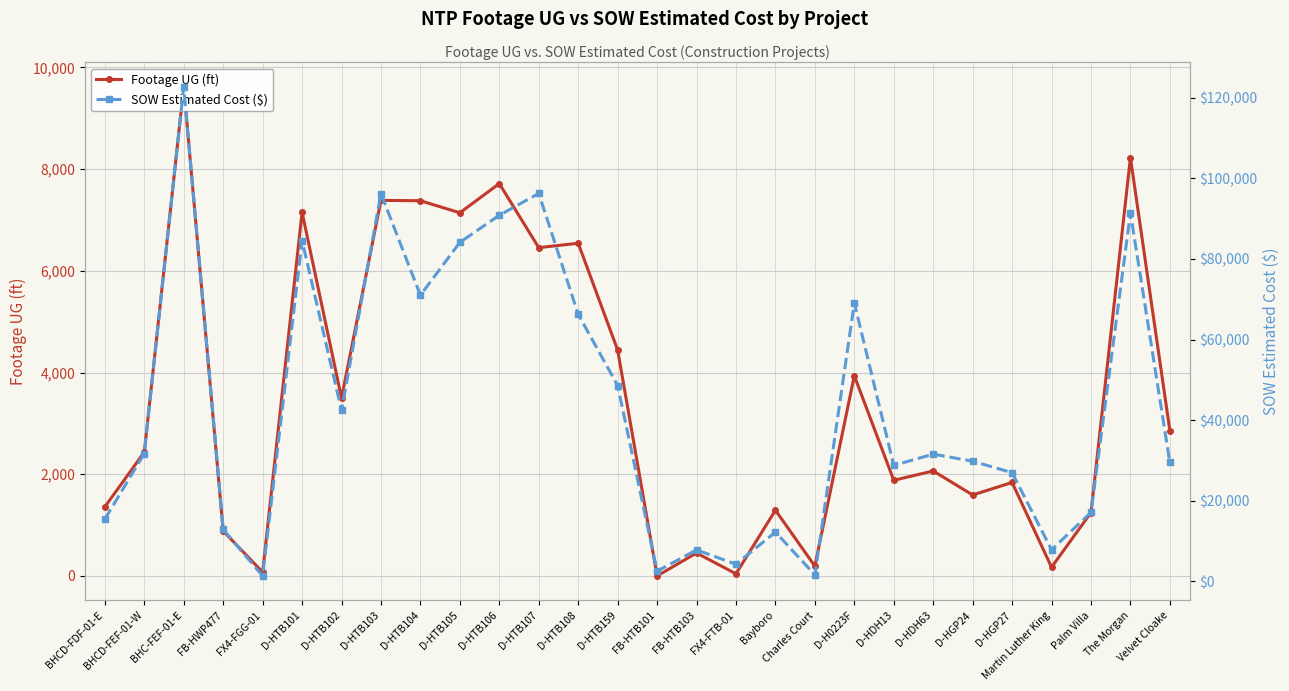

Count the number of data series in this chart.

2